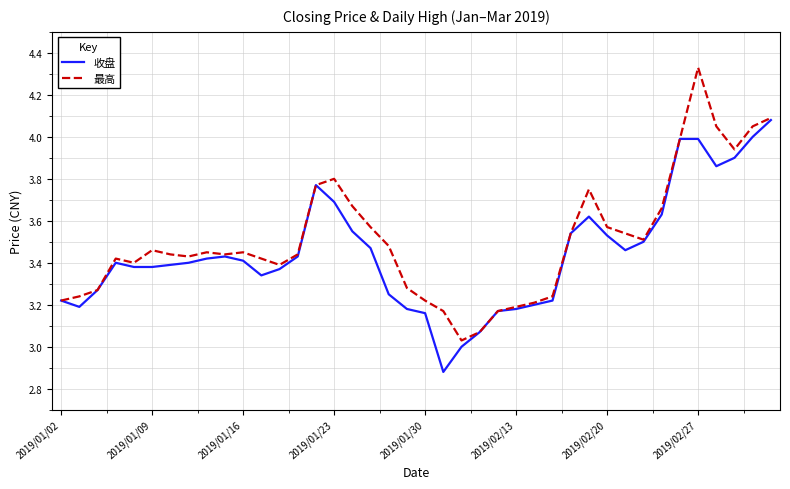

Does the chart display data point markers on the line(s)?

No